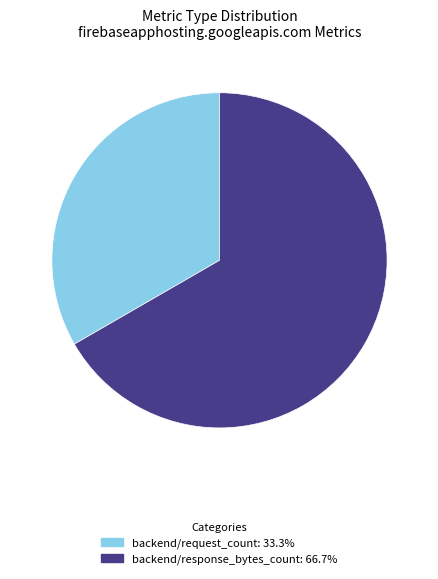

Rank the categories by value from lowest to highest.

backend/request_count, backend/response_bytes_count